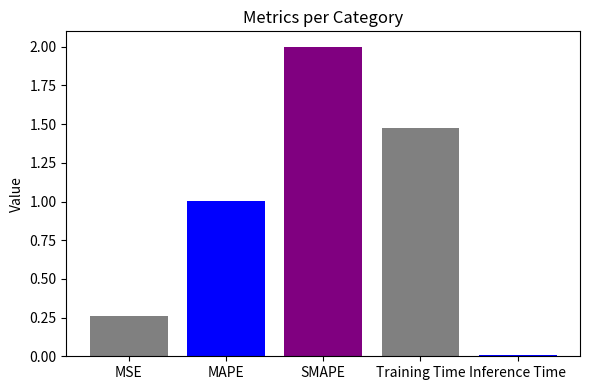

How many bars are there in total?

5